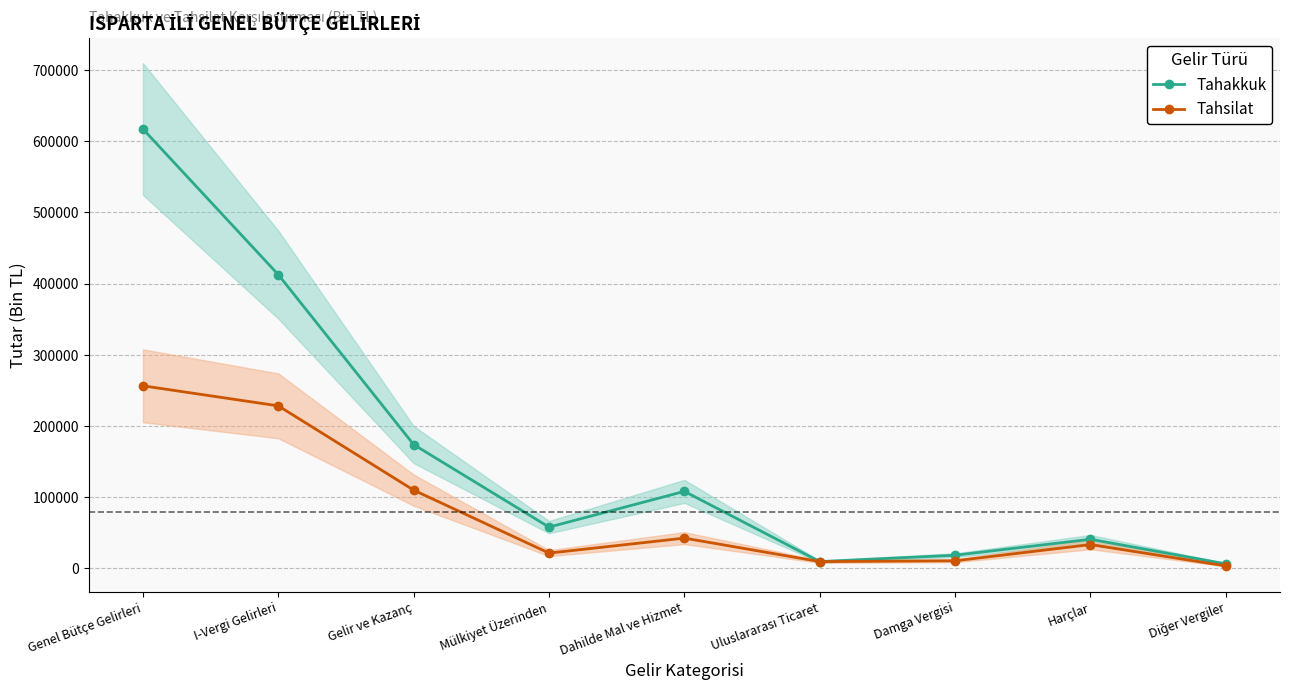

True or false: Tahakkuk and Tahsilat intersect in this chart.

False